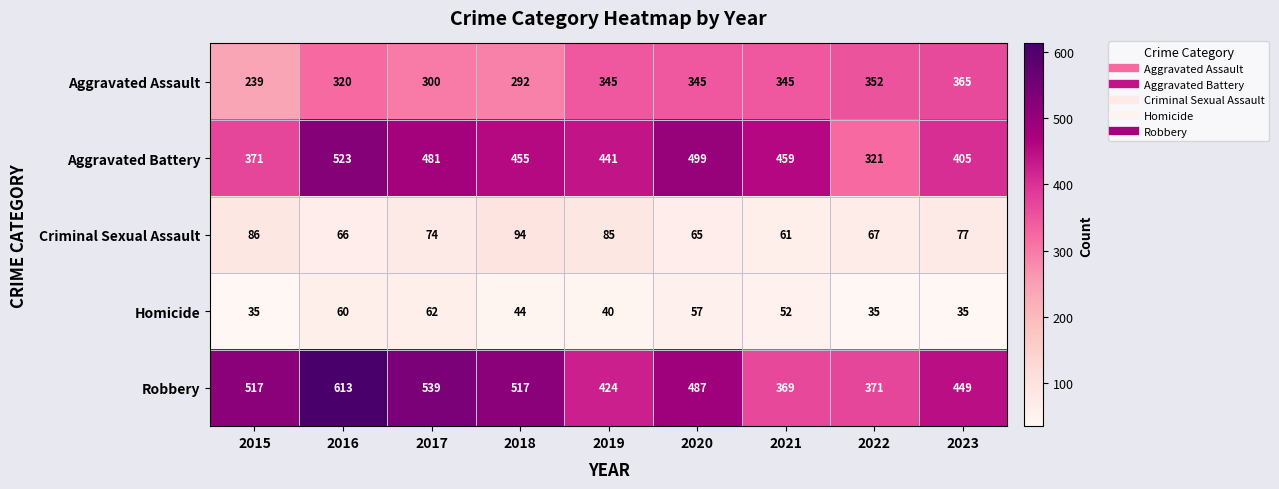

Which label corresponds to the largest value in the chart?

2016